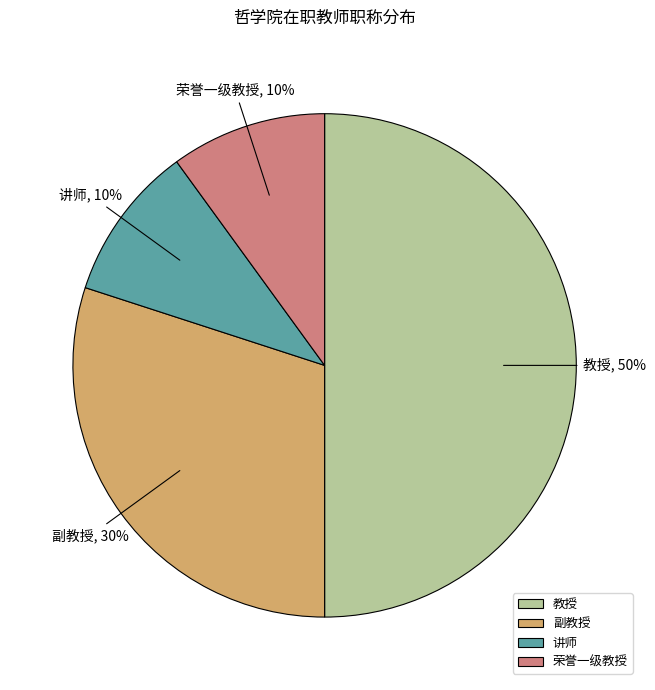

To the nearest percent, what portion does 教授 represent?

50%